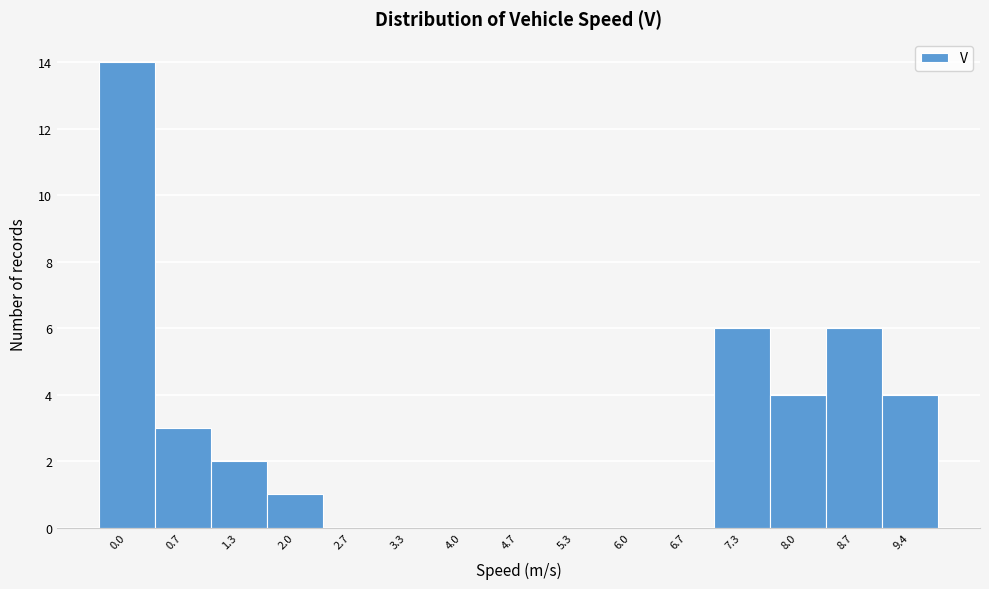

Reading right to left, what are all the values shown in this chart?

9.4=4	8.7=6	8.0=4	7.3=6	6.7=0	6.0=0	5.3=0	4.7=0	4.0=0	3.3=0	2.7=0	2.0=1	1.3=2	0.7=3	0.0=14